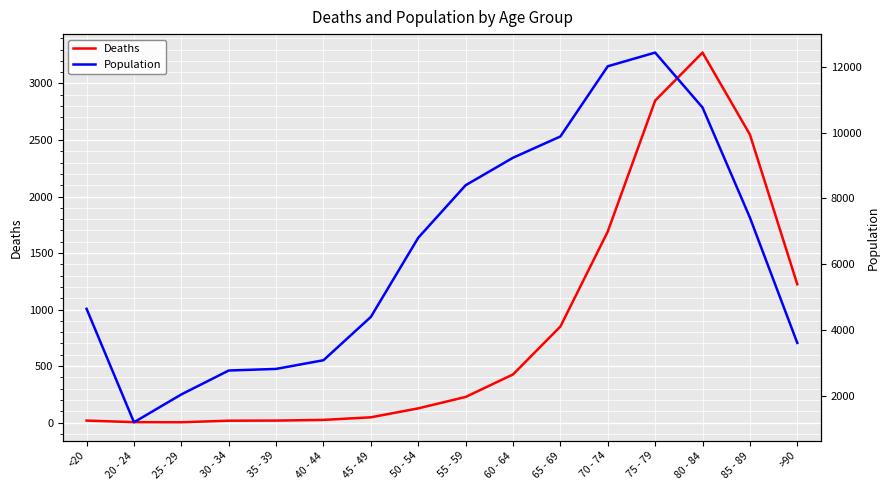

Does the chart display data point markers on the line(s)?

No